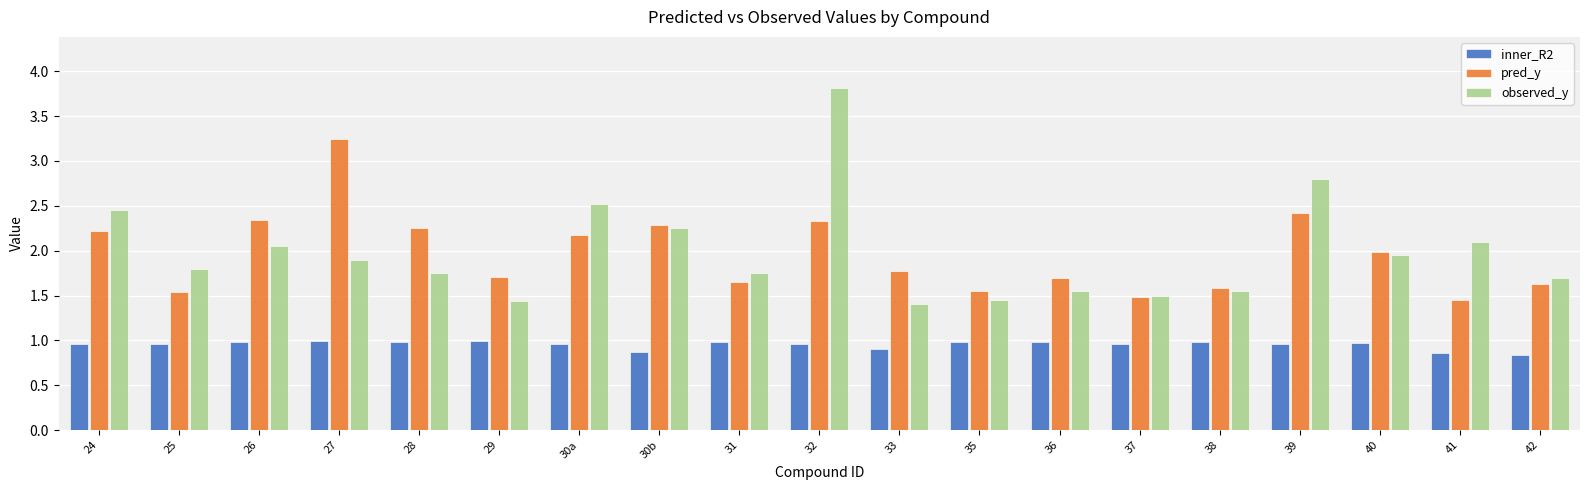

The pred_y series shows 2.2 at 31. True or false?

False